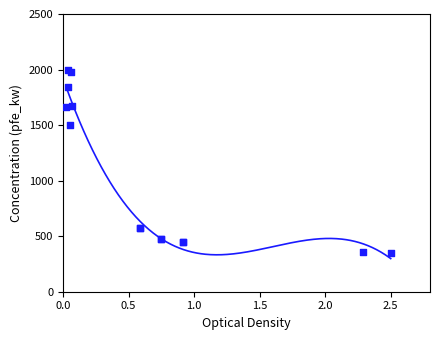

What Y value in the scatter plot is closest to 1173?

1499.2